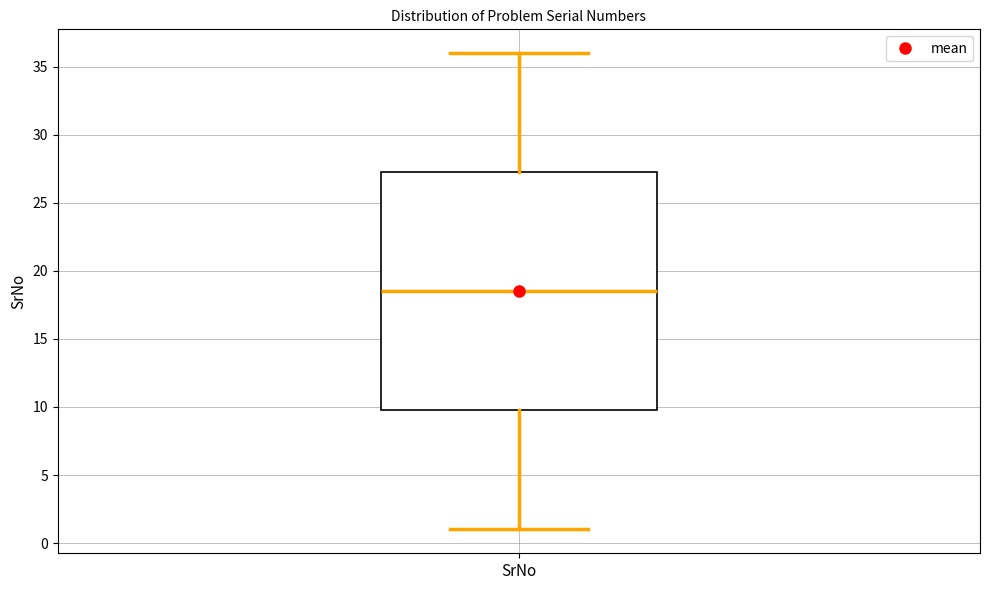

Where is the upper edge of the box for SrNo on the y-axis? The values are not printed on the chart, so give them approximately, as read against the axis.

27.5